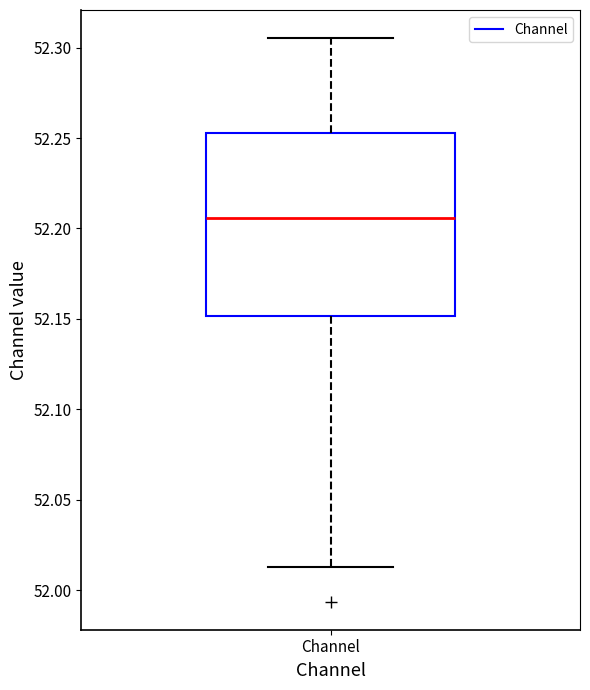

Read this box plot against the y-axis: the position of the median line, the range covered by the box, and the ends of both whiskers. The values are not printed on the chart, so give them approximately, as read against the axis.

median 52.205, box 52.150 to 52.255, whiskers 52.015 to 52.305